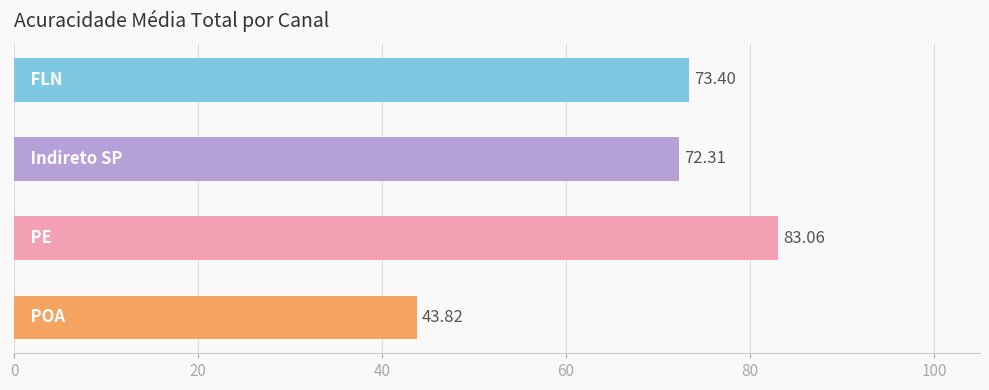

What is the difference between the maximum and minimum values?

39.2